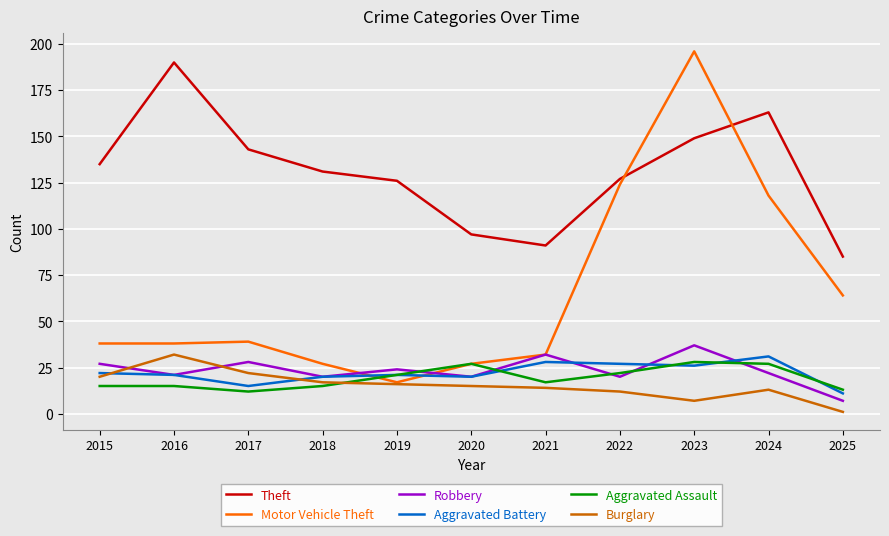

True or false: Theft and Burglary intersect in this chart.

False